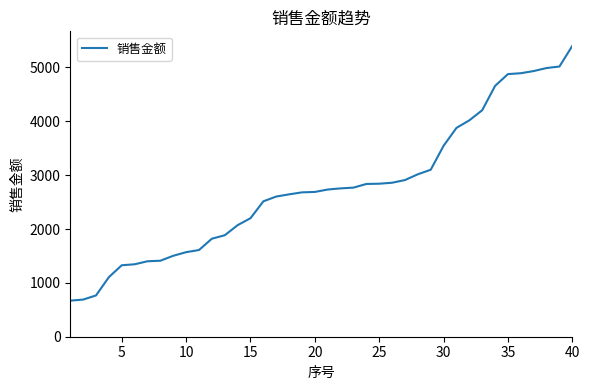

What is the minimum value shown in the chart?

669.7